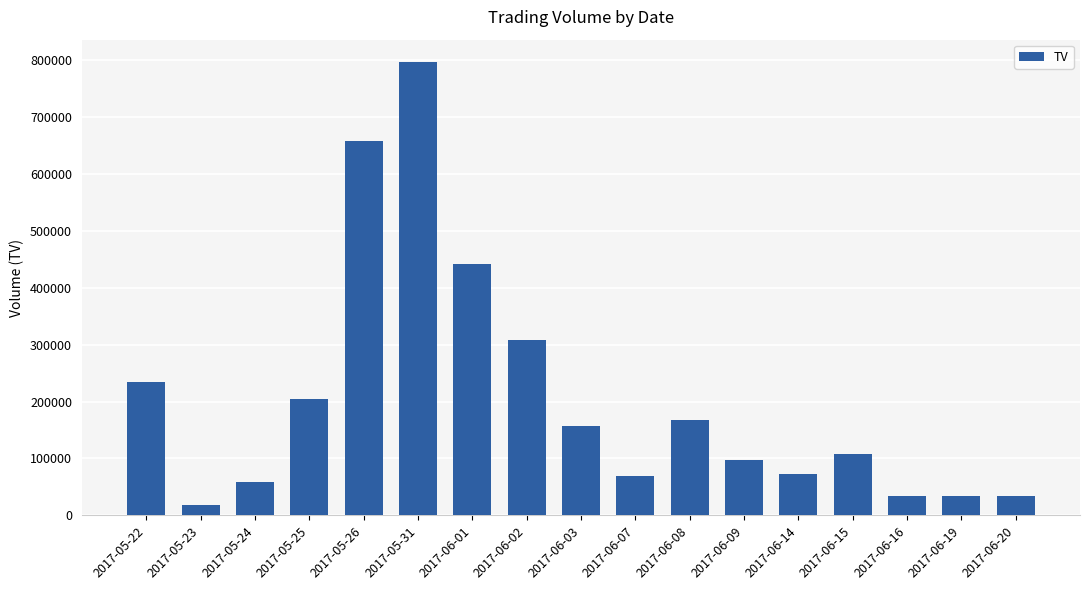

Is it true that the value at 2017-05-23 is 19000?

True